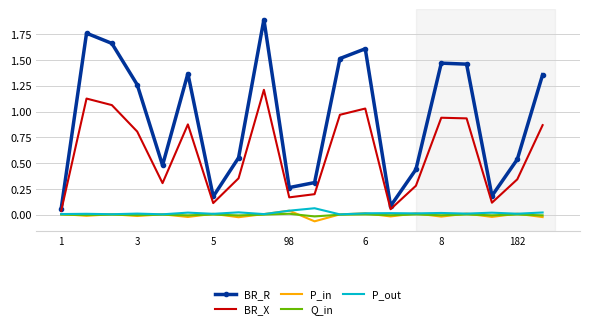

True or false: BR_R and P_in cross at least once.

False